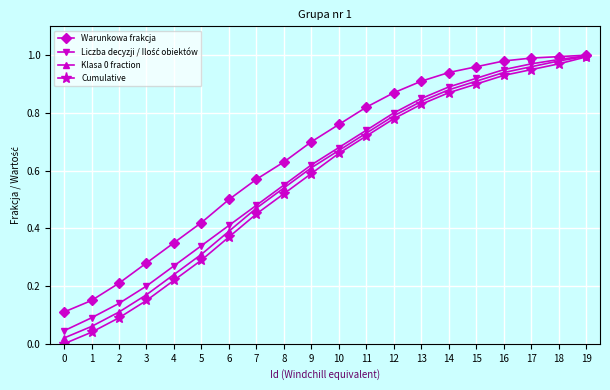

What is the total value across all series at 17?

3.9